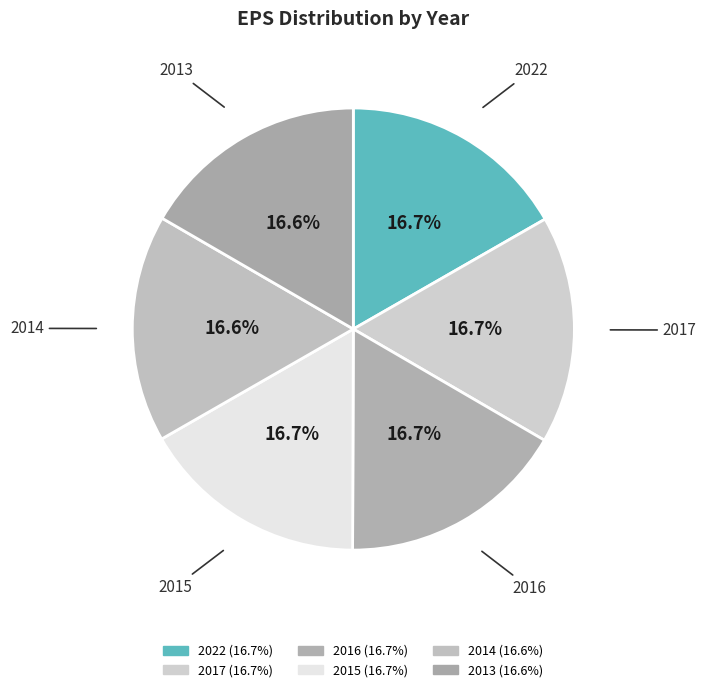

Is 2016 the majority of the pie?

No